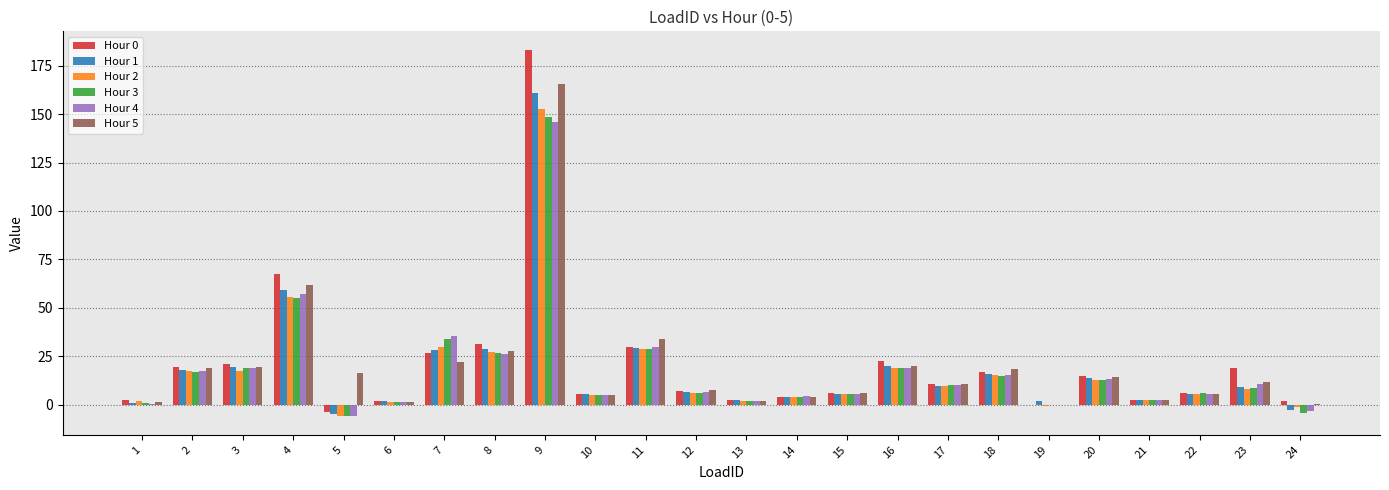

Which label corresponds to the largest value in the chart?

9